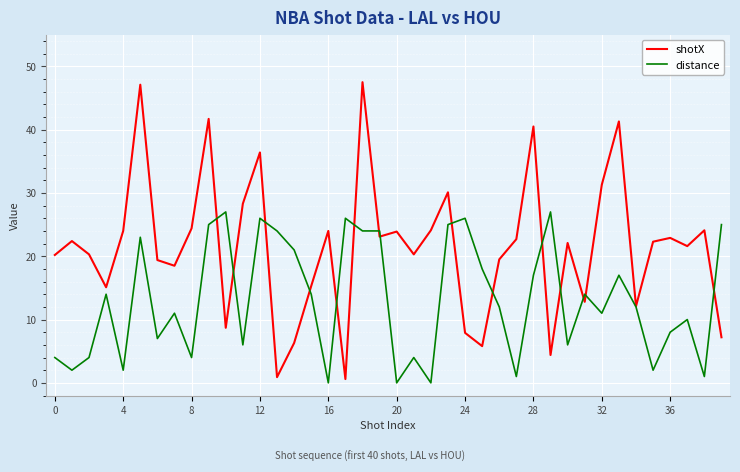

Does the chart have visible grid lines?

Yes